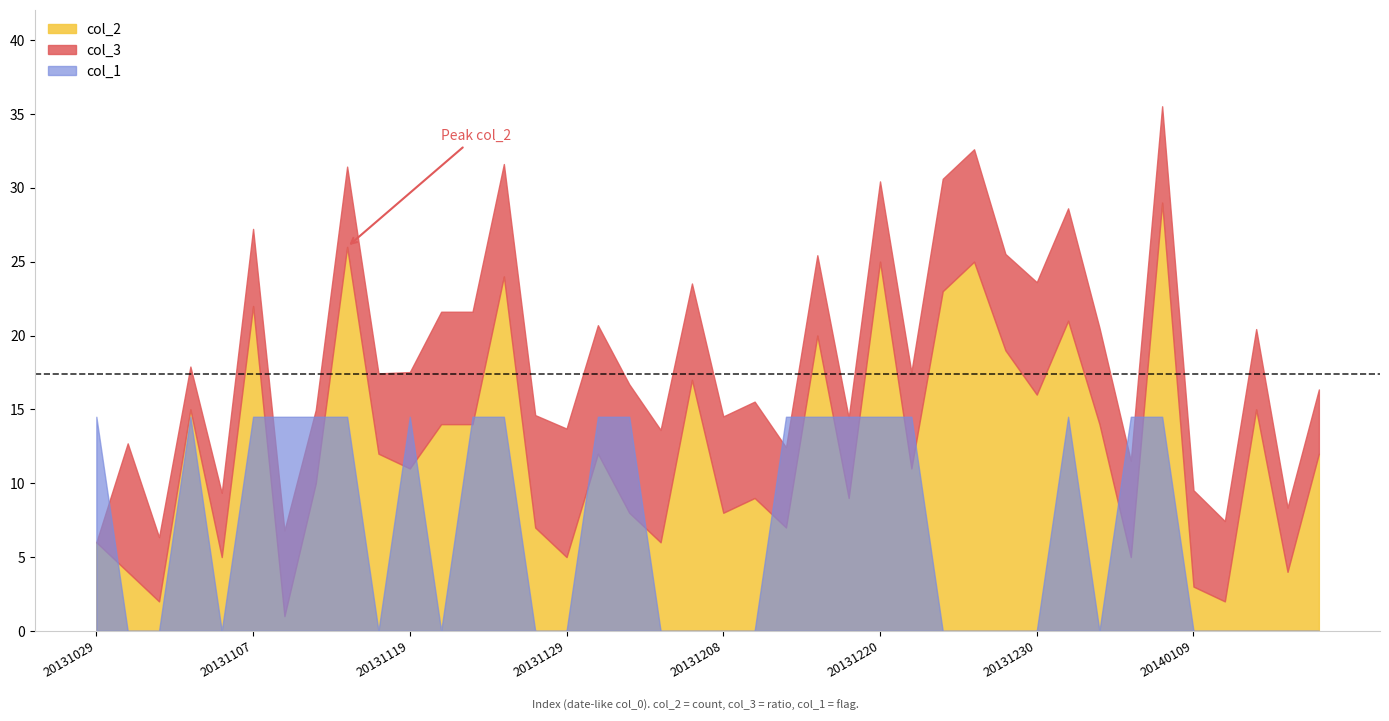

Count the number of data series in this chart.

3